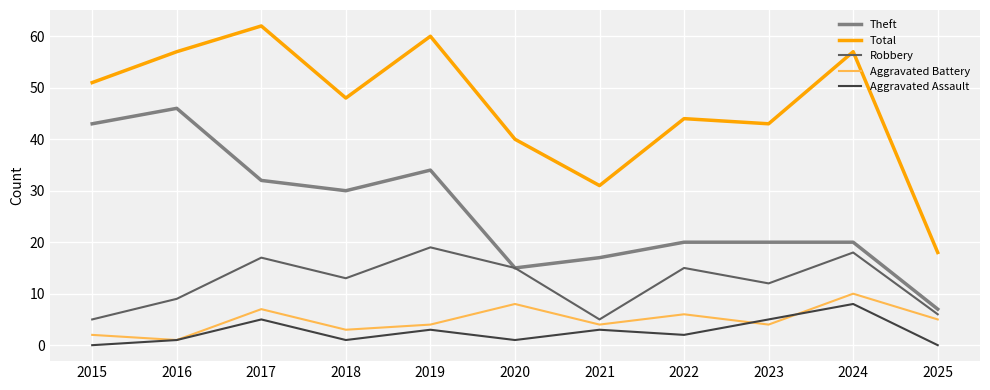

The Total series shows 24 at 2019. True or false?

False